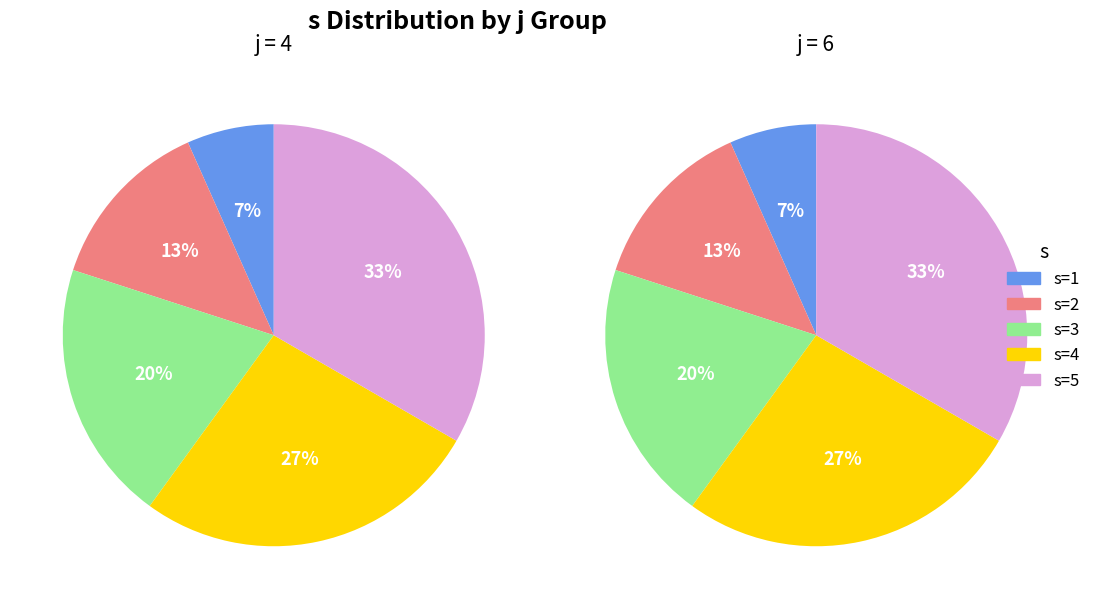

Which has a higher value, s=5 or s=4?

s=5